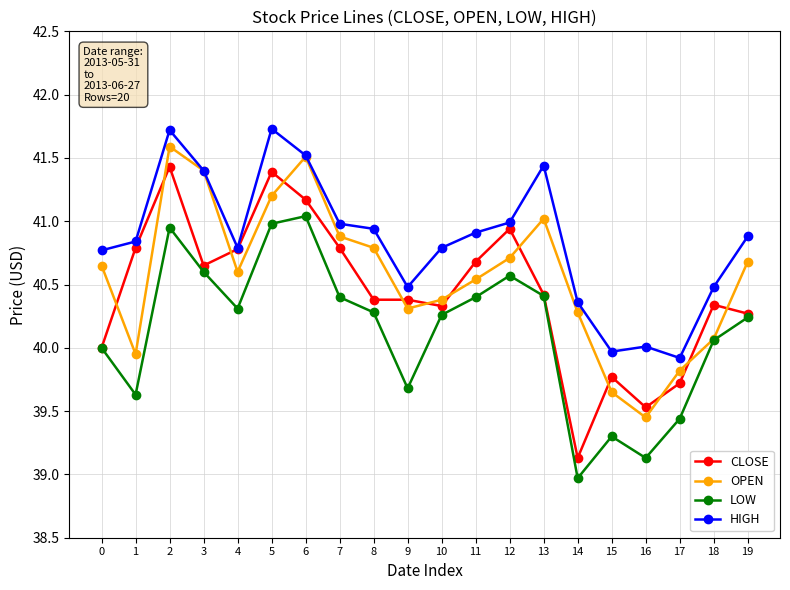

How many categories are shown in the chart?

20